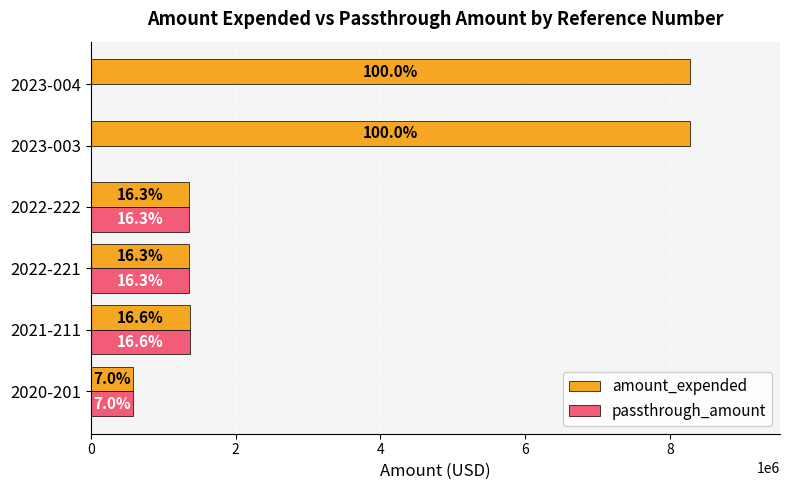

What are all the series names shown in the legend?

amount_expended, passthrough_amount